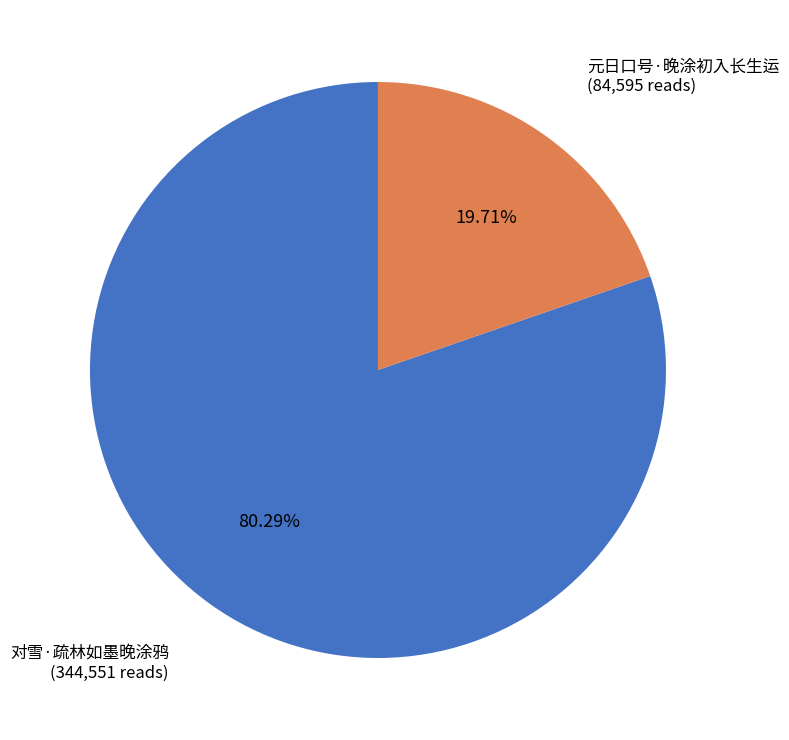

To the nearest percent, what is the average slice percentage?

50%